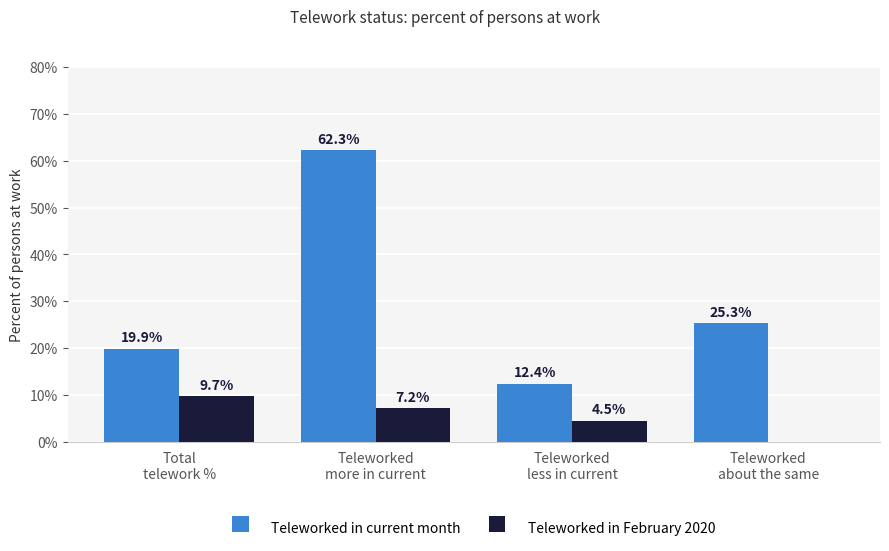

How many categories are shown in the chart?

4